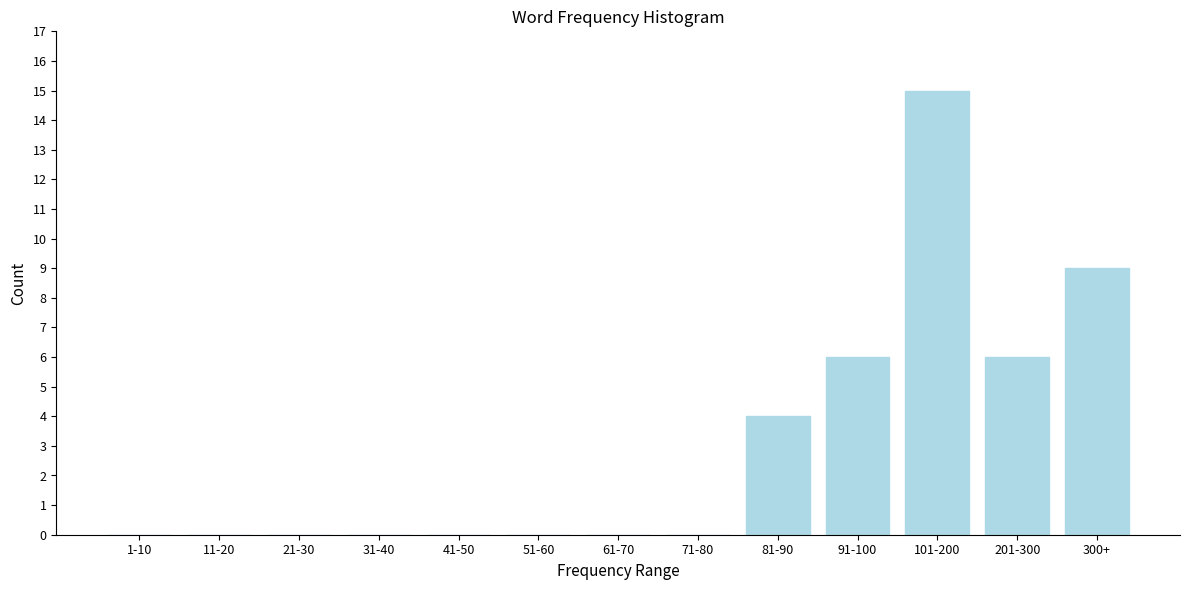

Reading right to left, transcribe all the data shown in this chart.

300+=9	201-300=6	101-200=15	91-100=6	81-90=4	71-80=0	61-70=0	51-60=0	41-50=0	31-40=0	21-30=0	11-20=0	1-10=0